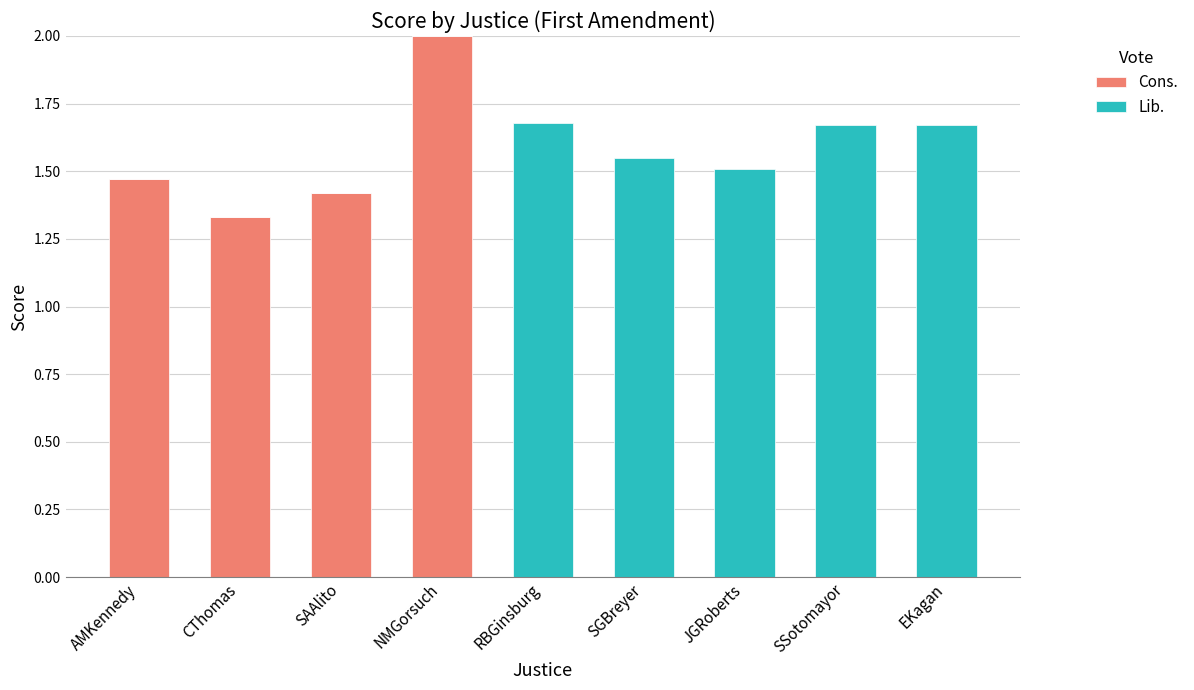

What is the sum of all Cons. values?

6.2